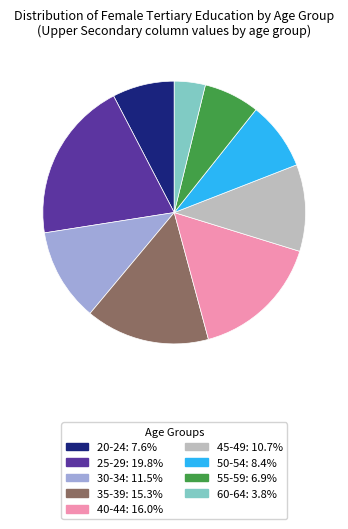

How many segments does this pie chart have?

9